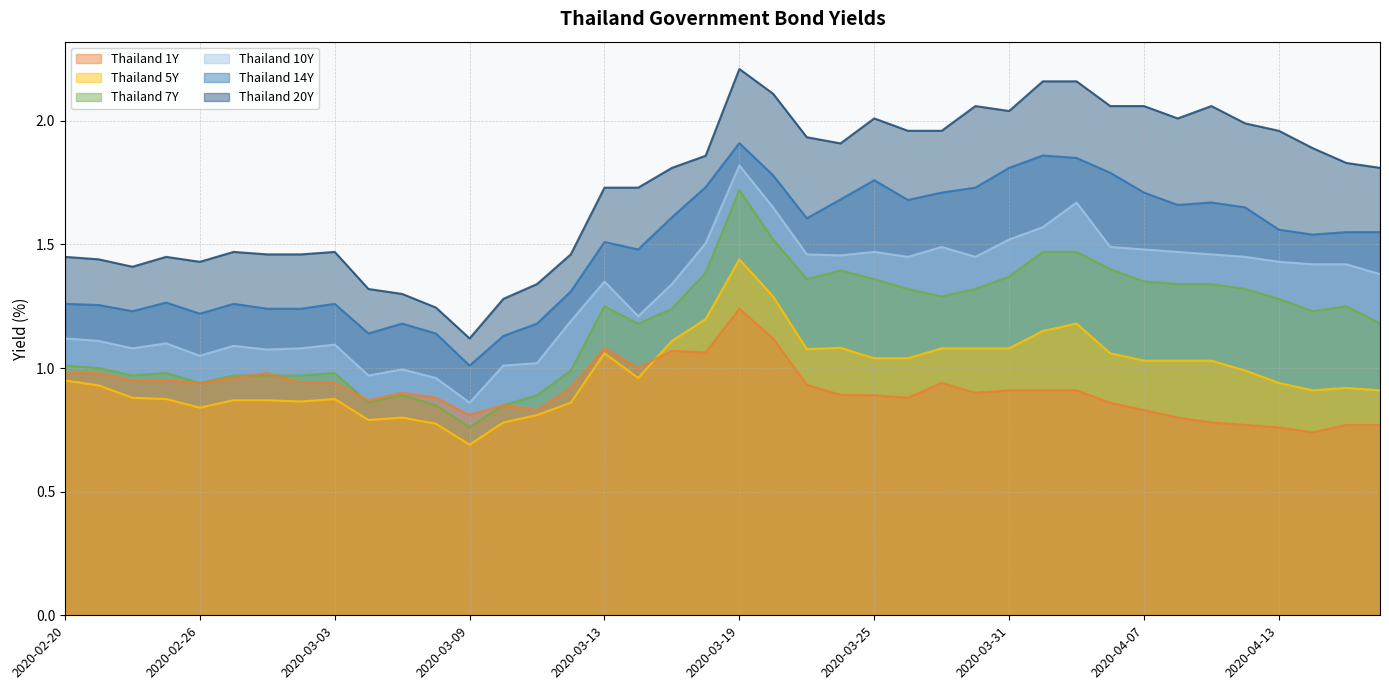

In Thailand 5Y, how many points are higher than both neighbors (excluding endpoints)?

7